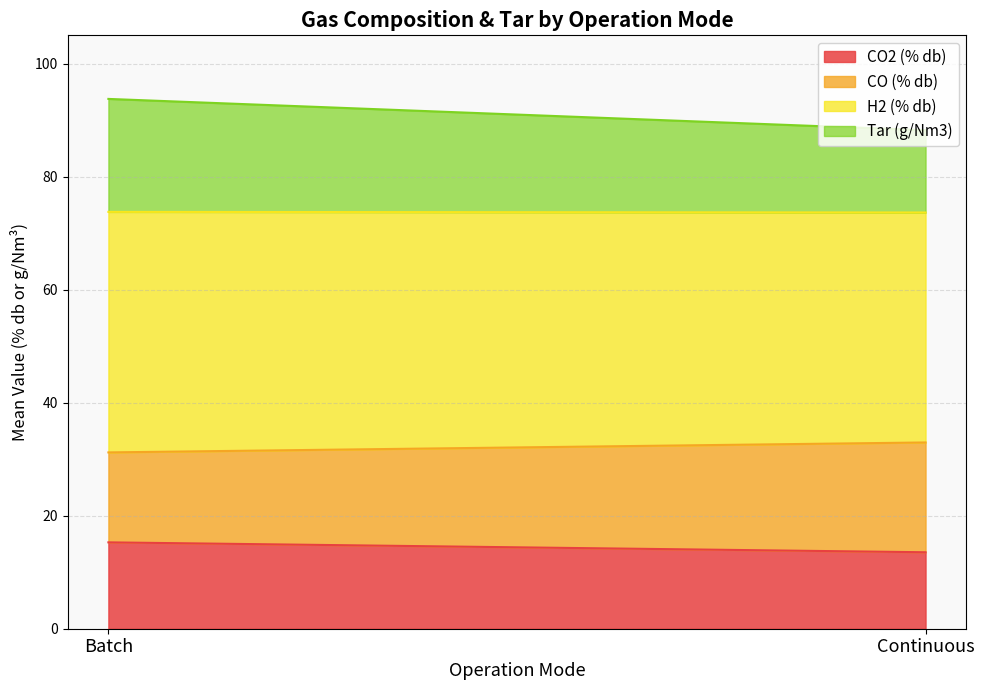

Which series ends up on top after the final intersection of CO2 (% db) and Tar (g/Nm3)?

CO2 (% db)